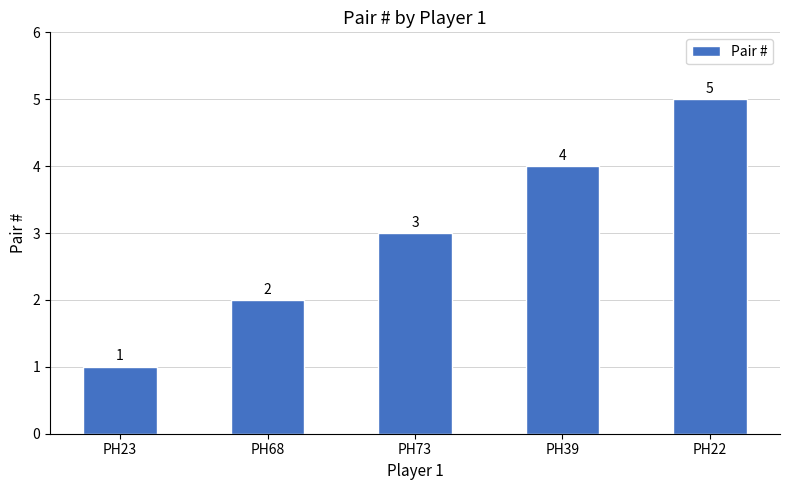

Reading left to right, what are all the values shown in this chart?

PH23=1	PH68=2	PH73=3	PH39=4	PH22=5